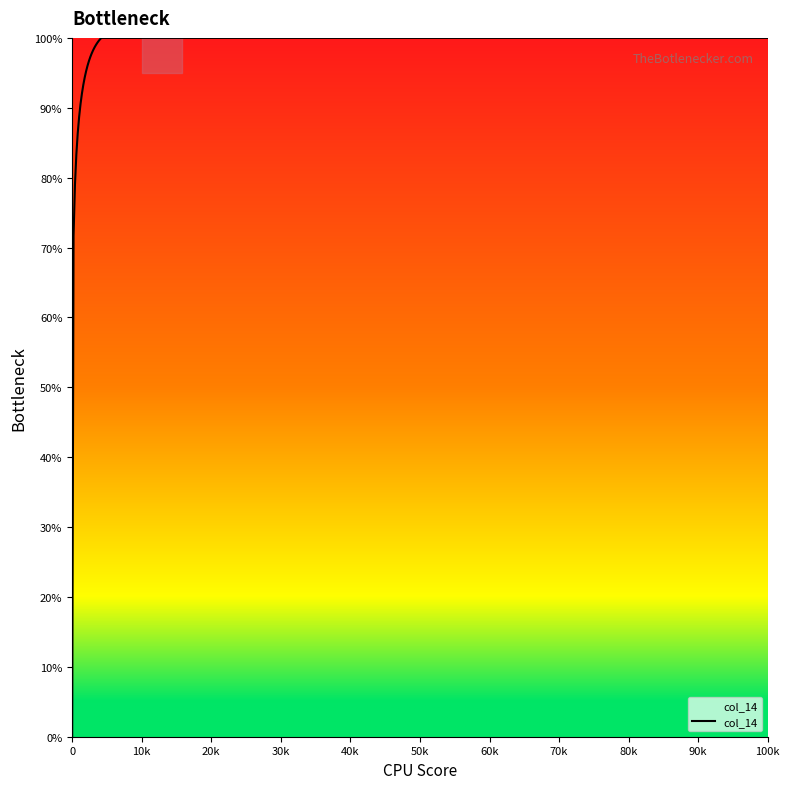

True or false: col_15 has a value of 4 at 86.0.

False